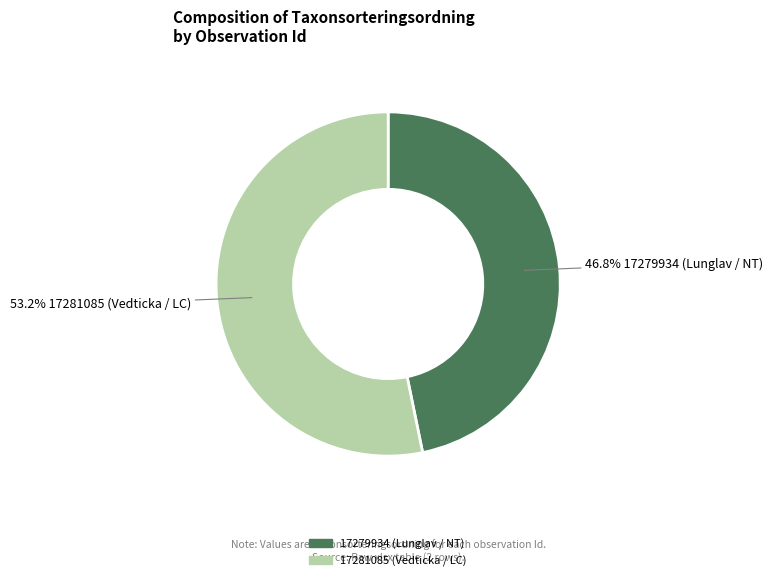

Is 17281085 (Vedticka / LC) the majority of the pie?

Yes